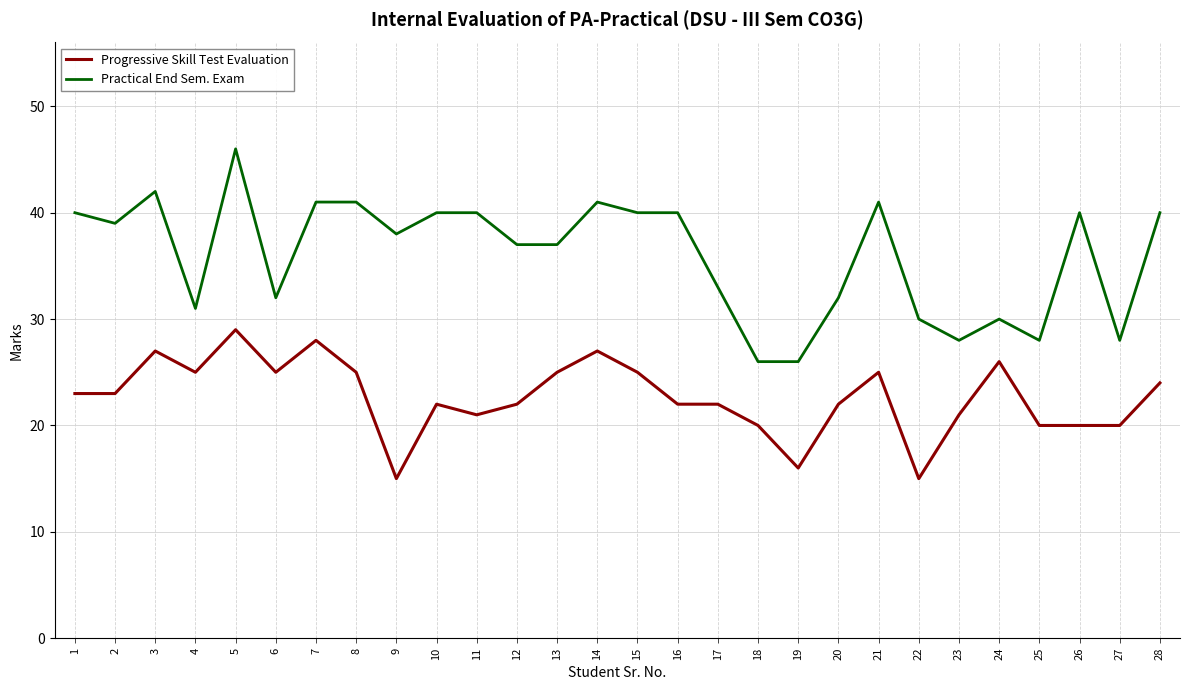

The Practical End Sem. Exam series shows 56 at 10. True or false?

False